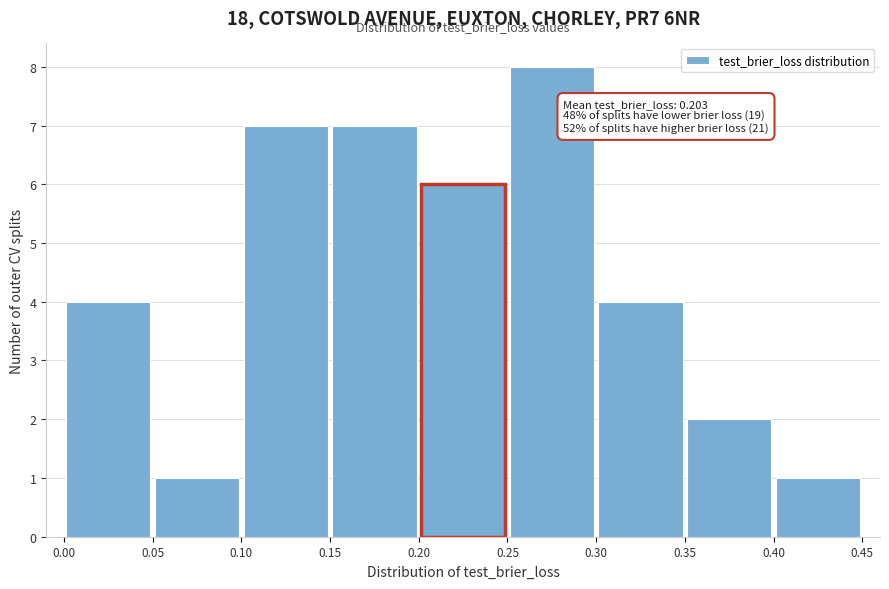

Over which range of the x-axis is the bar tallest?

0.25 to 0.30